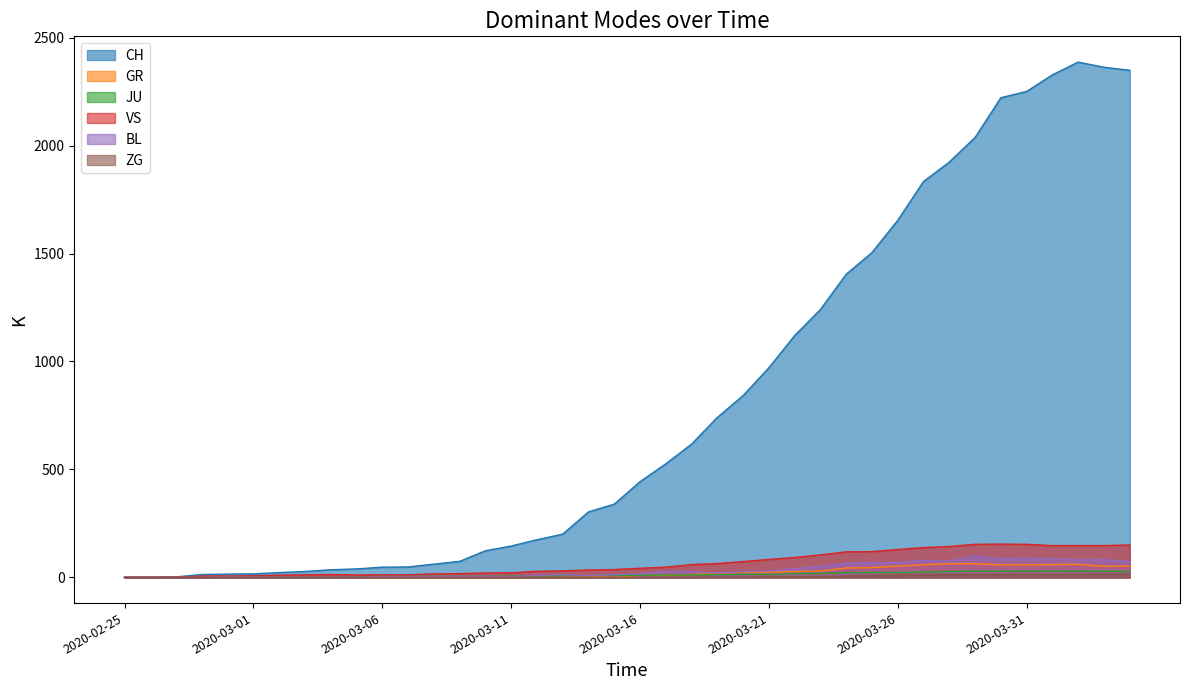

How many positive values does the VS series have?

37